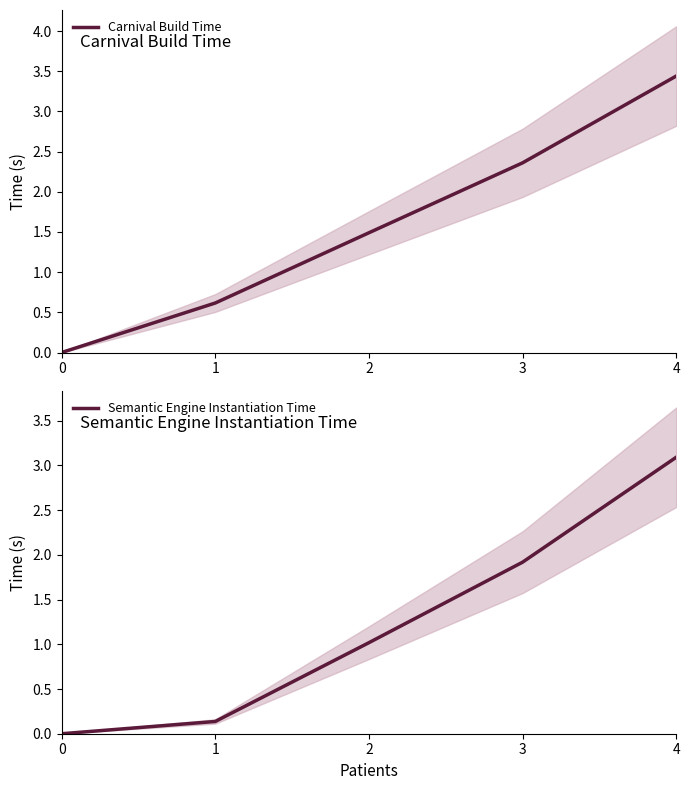

Which series has the largest range (max minus min)?

Carnival Build Time